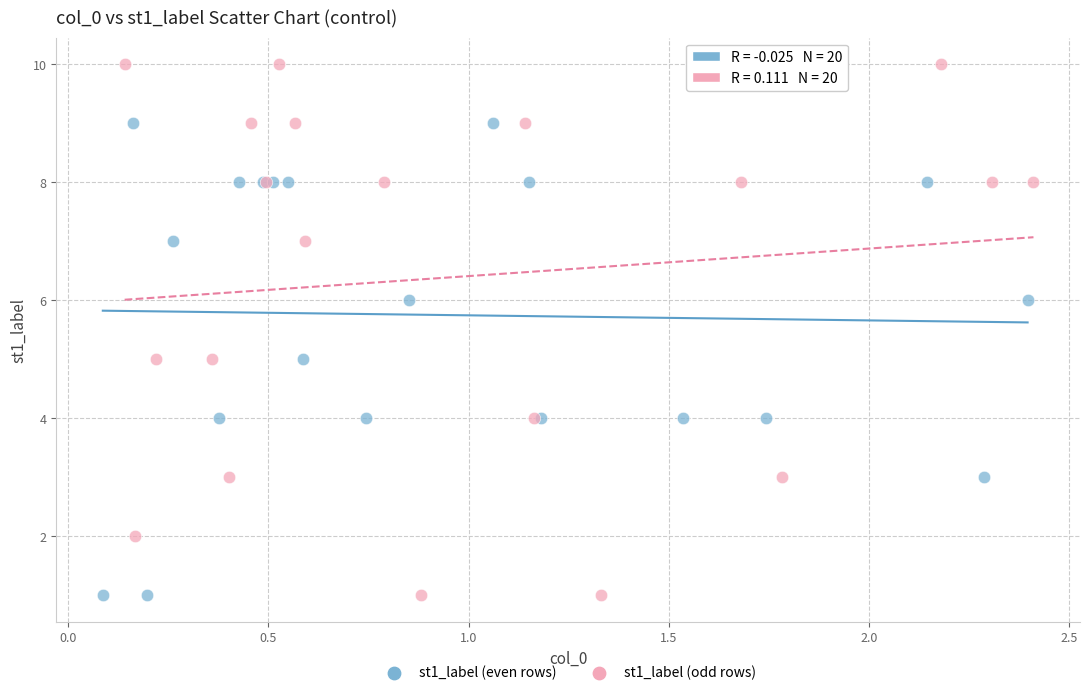

Which series reaches the maximum Y coordinate?

st1_label (odd rows)